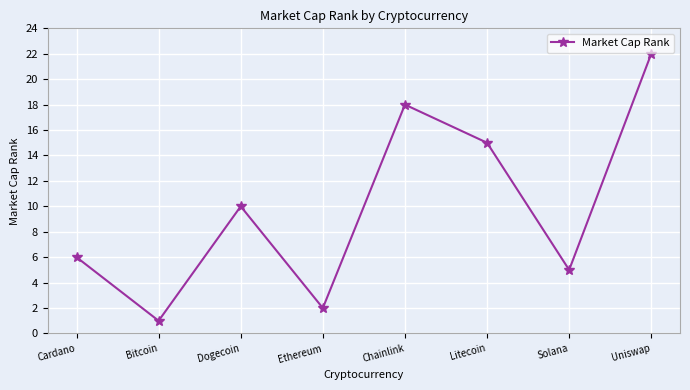

Where is the data nearest to the value 11?

Dogecoin